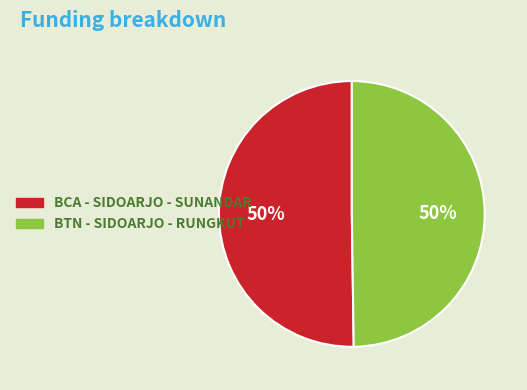

To the nearest percent, what is the combined percentage of BCA - SIDOARJO - SUNANDAR and BTN - SIDOARJO - RUNGKUT?

100%